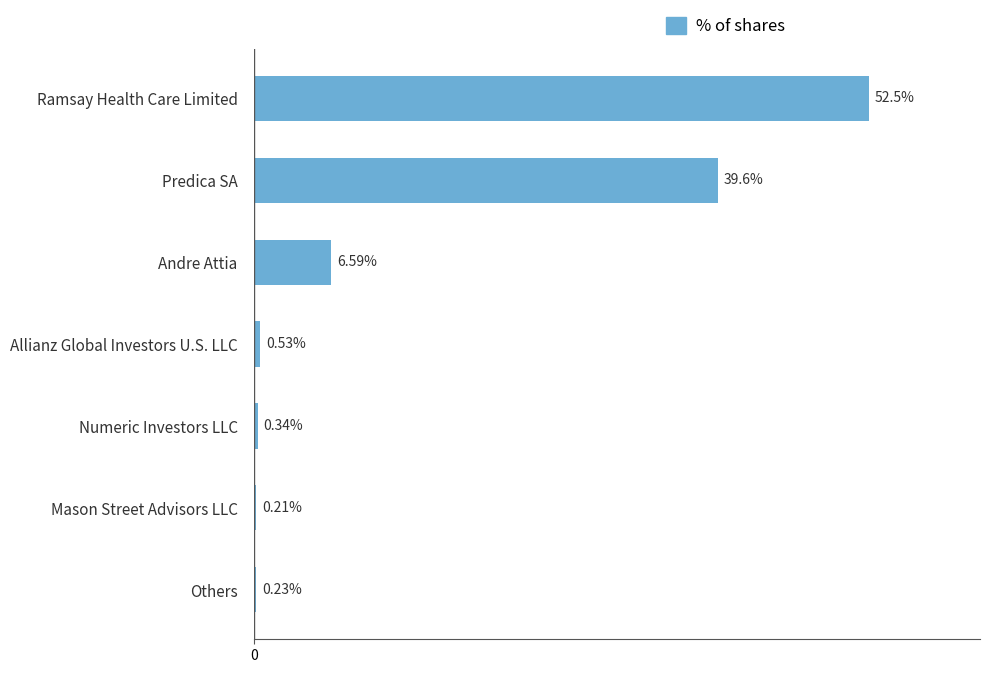

Between Andre Attia and Numeric Investors LLC, which is larger?

Andre Attia